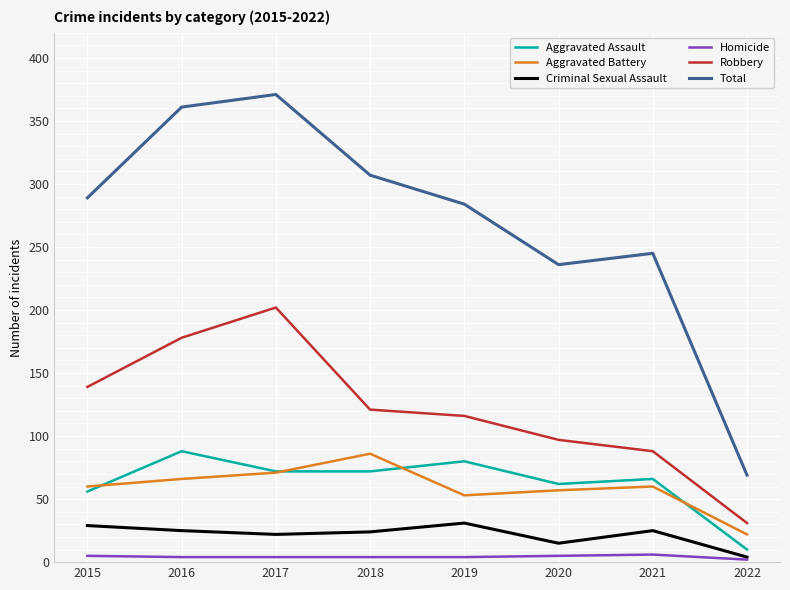

Is the value of Homicide at 2021 greater than the value of Total at 2017?

No